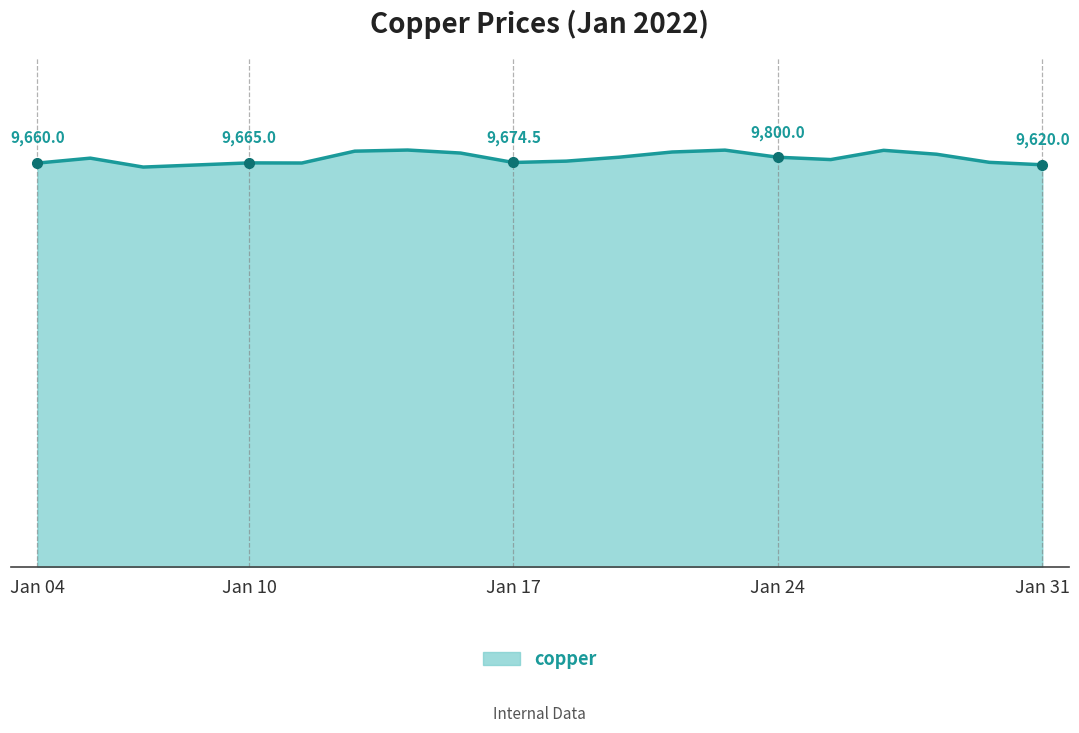

Does the chart display data point markers on the line(s)?

No